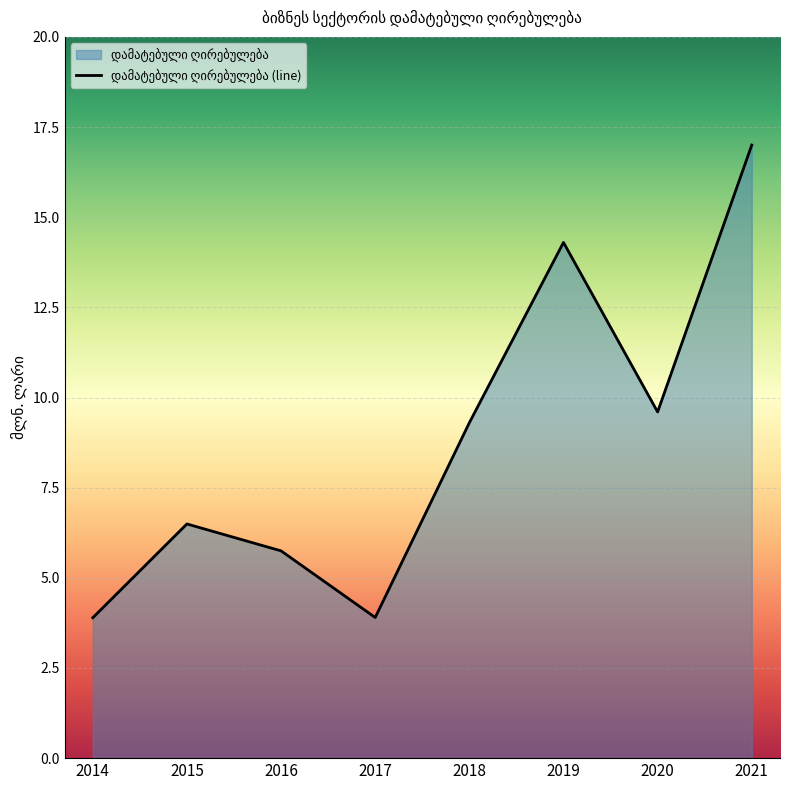

How many values exceed 9?

4